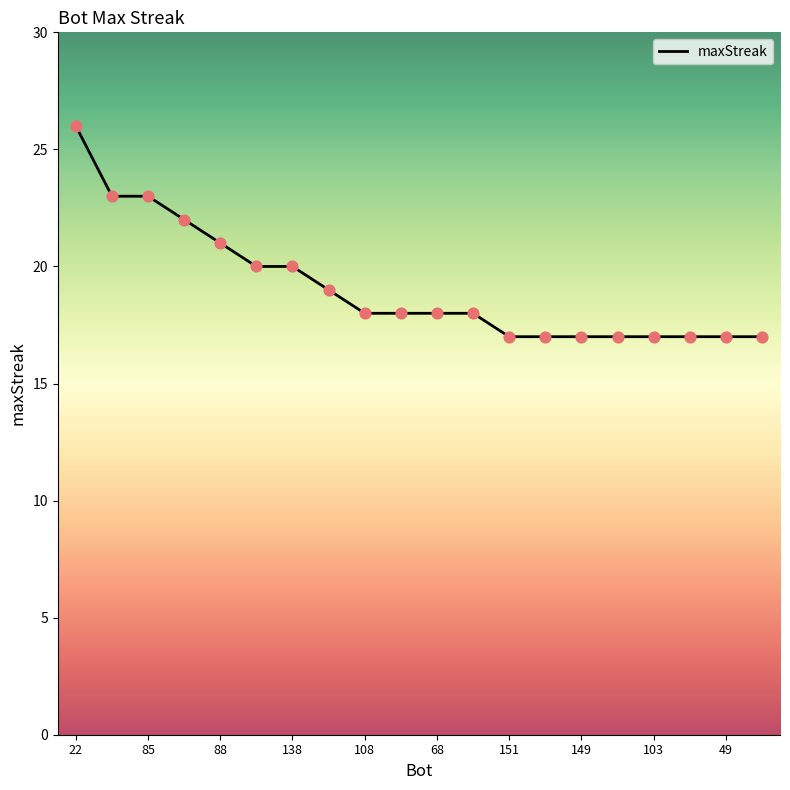

What is the maximum value shown in the chart?

26